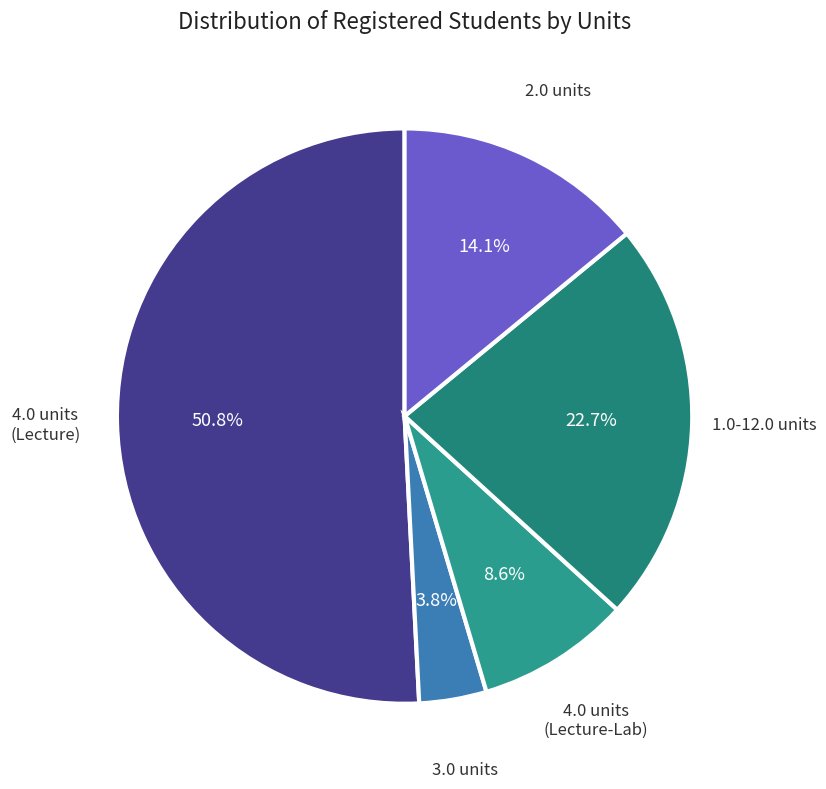

Count the number of slices in the pie.

5